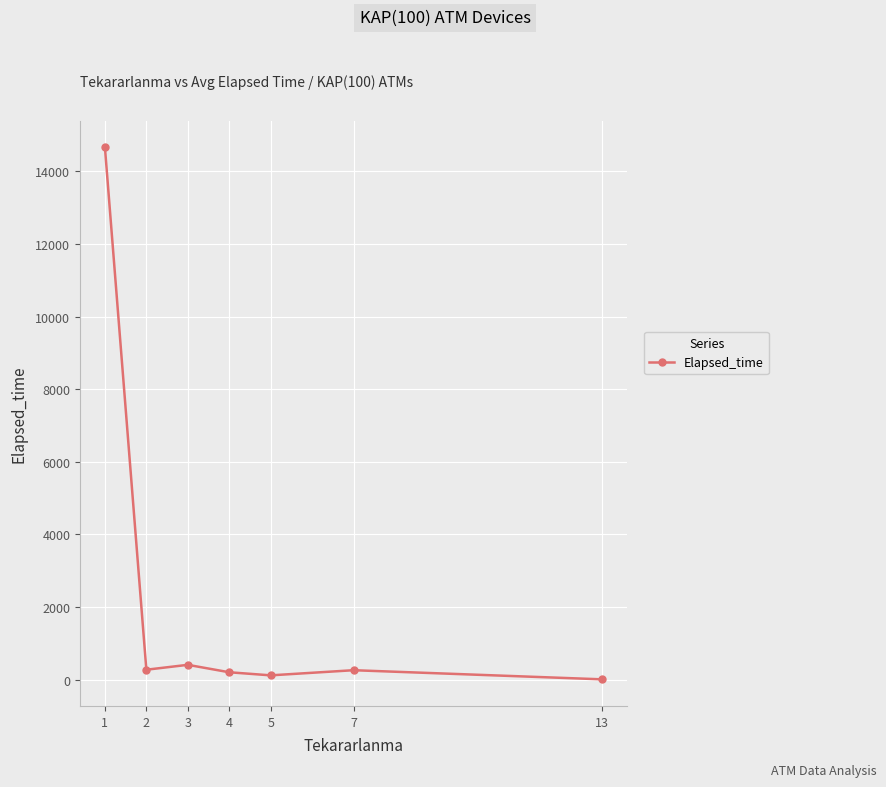

What is the value of the 1st point from the left?

14665.0